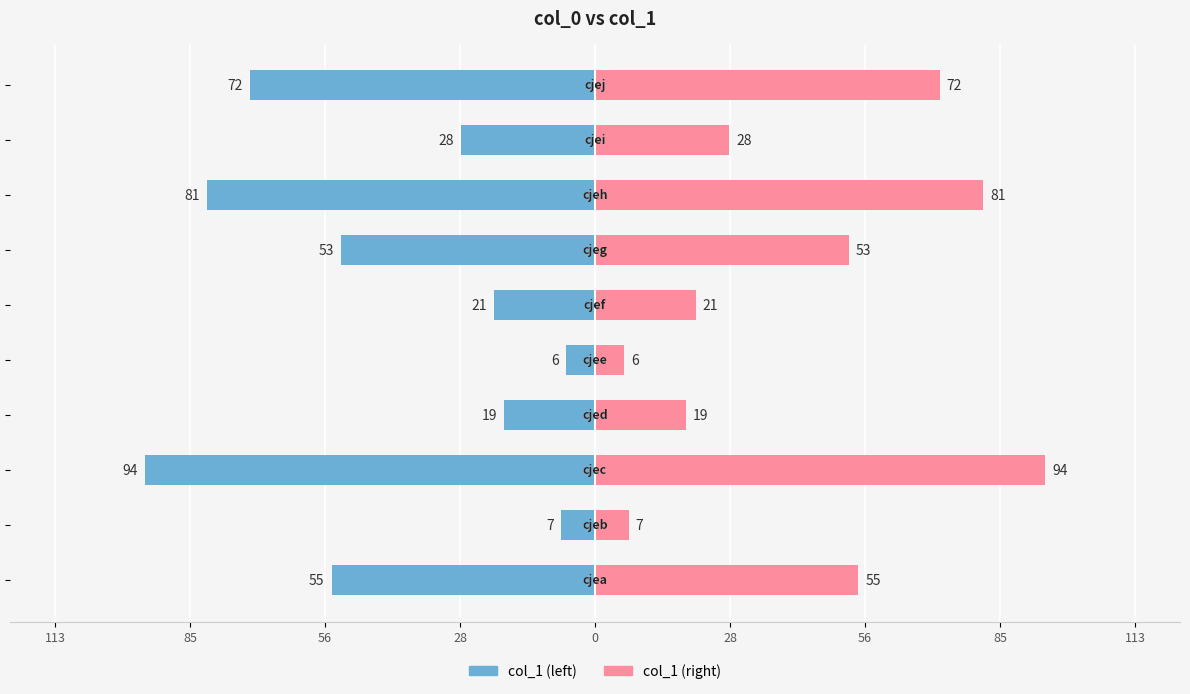

Which series has the largest range (max minus min)?

col_1 (left)